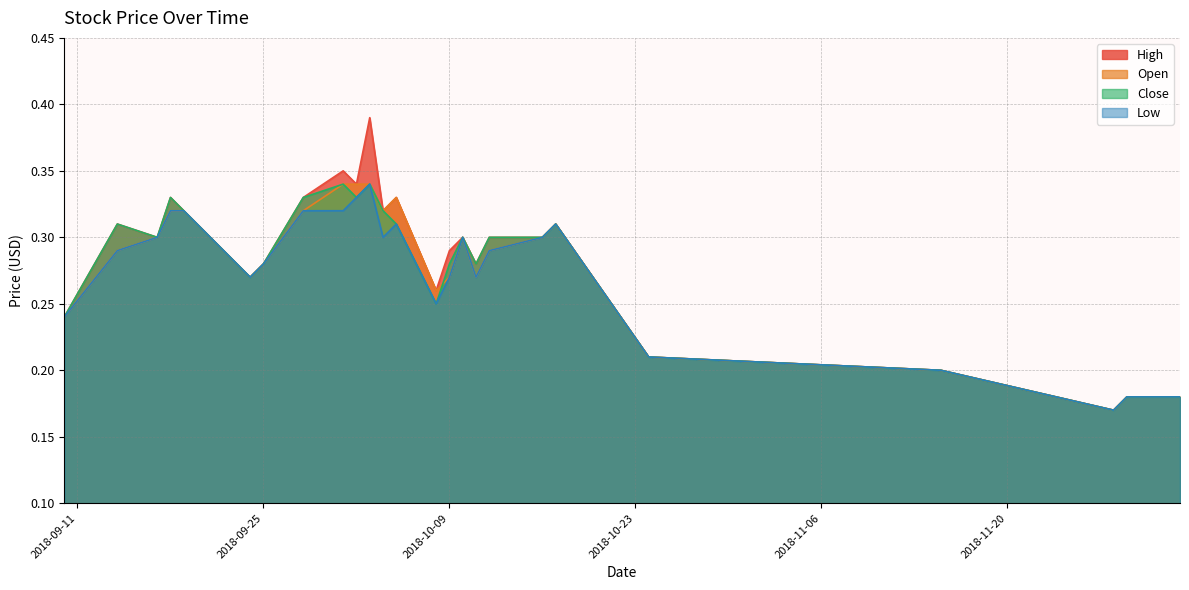

Does the chart display data point markers on the line(s)?

No